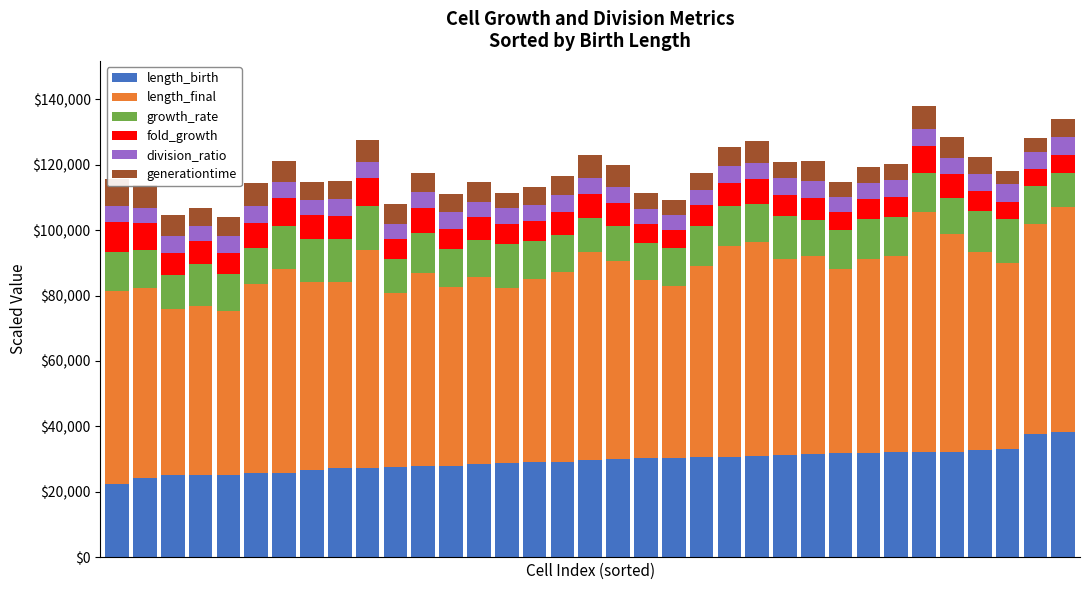

What is the minimum value for length_birth?

22358.4